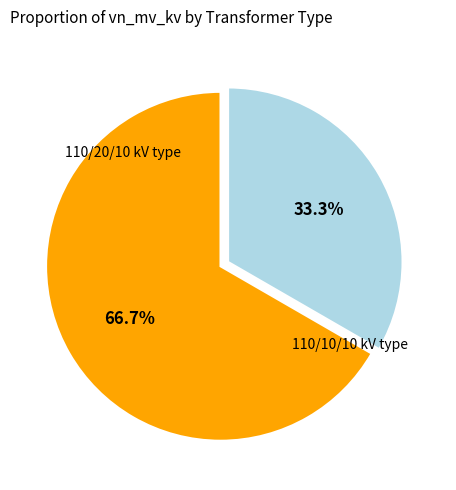

Is there a majority slice in this chart?

Yes